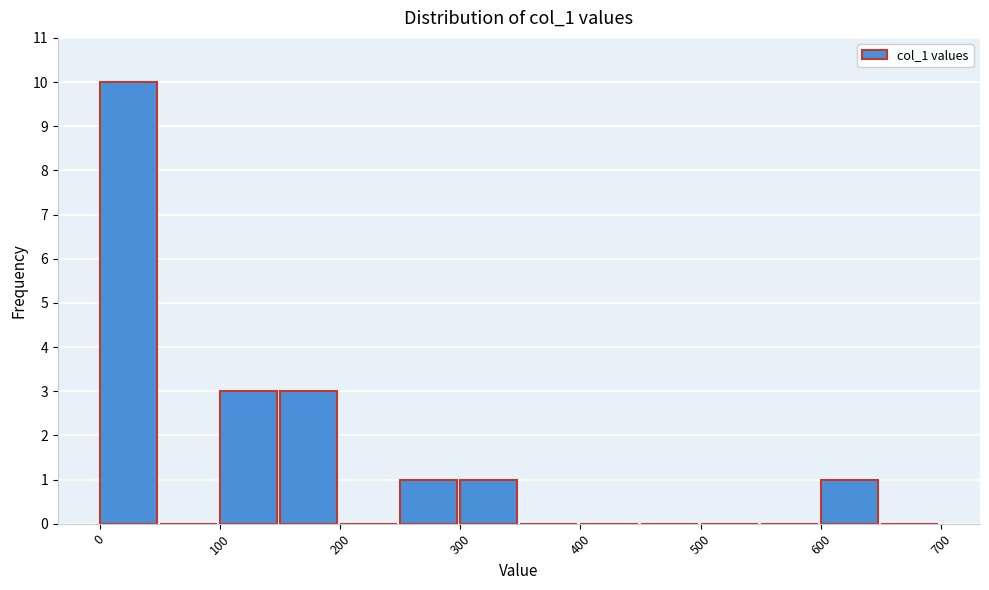

Reading left to right, list every bar in this chart as the range it spans on the x-axis followed by its height. The values are not printed on the chart, so give them approximately, as read against the axis.

0 to 50: 10
50 to 100: 0
100 to 150: 3
150 to 200: 3
200 to 250: 0
250 to 300: 1
300 to 350: 1
350 to 400: 0
400 to 450: 0
450 to 500: 0
500 to 550: 0
550 to 600: 0
600 to 650: 1
650 to 700: 0